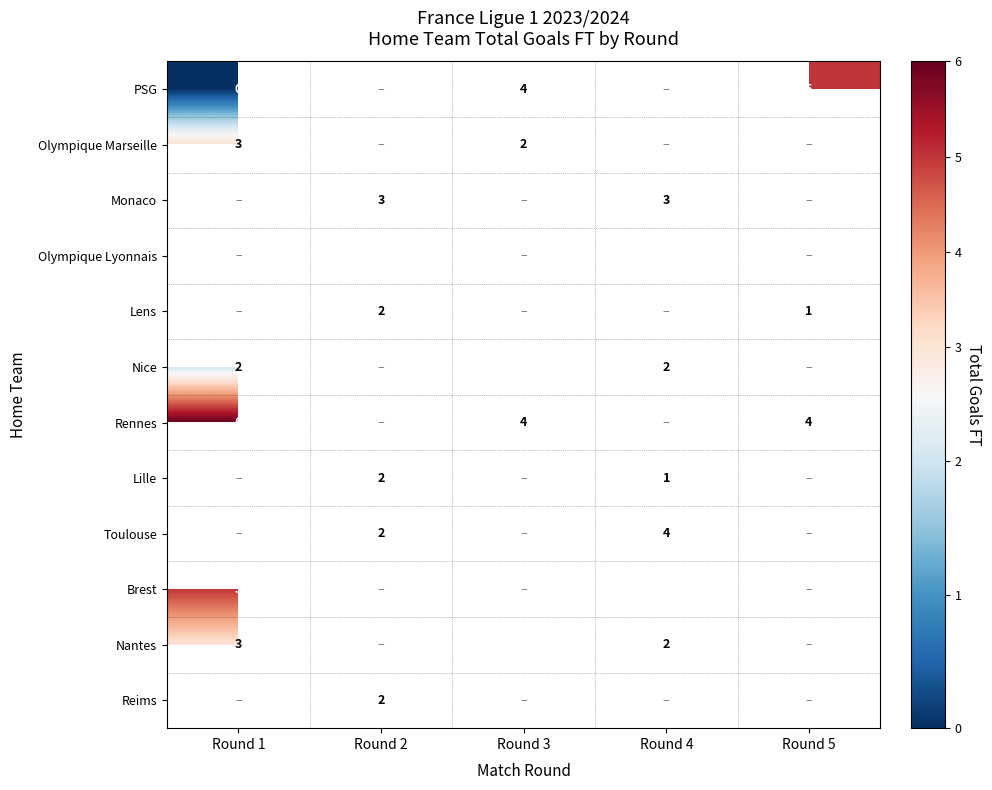

Is the value of Olympique Marseille at Round 1 greater than the value of Rennes at Round 5?

No